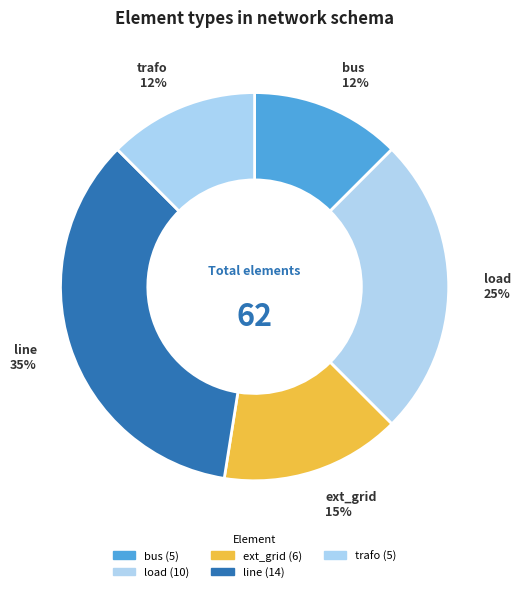

Do line and bus together represent more than half of the pie?

No